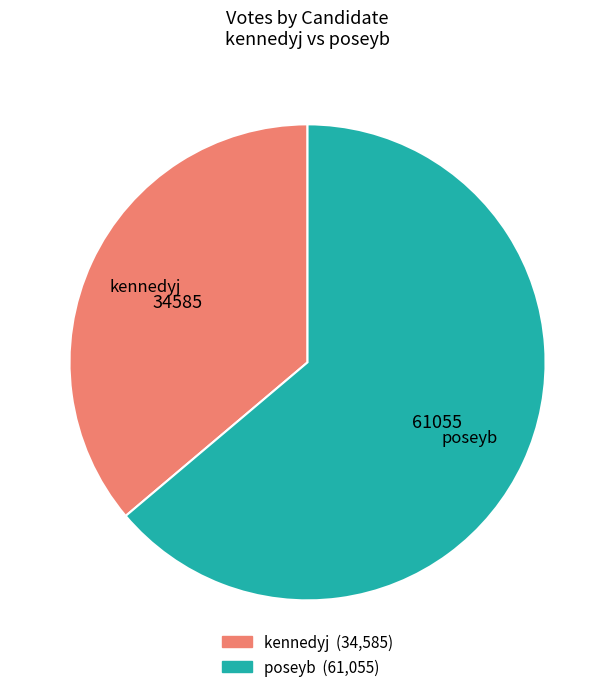

Between poseyb and kennedyj, which is larger?

poseyb